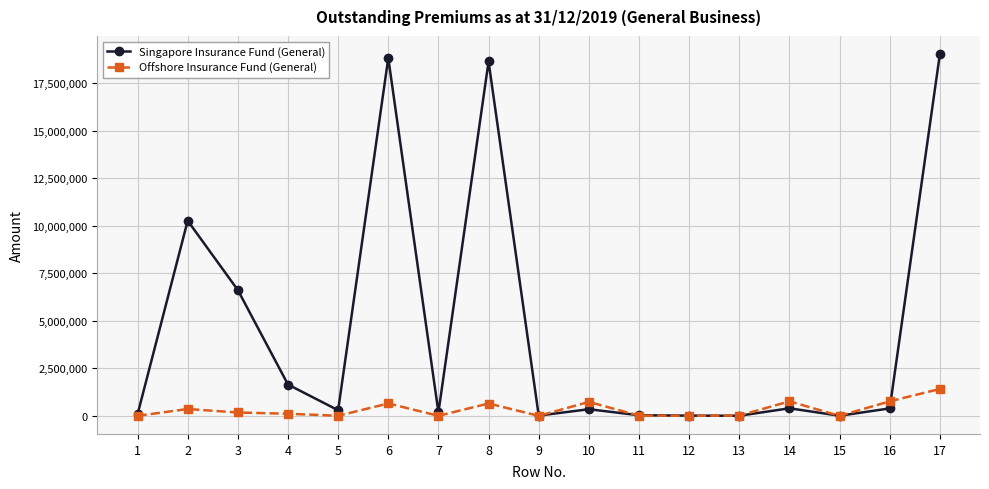

What value does the Singapore Insurance Fund (General) series have at 15?

6000